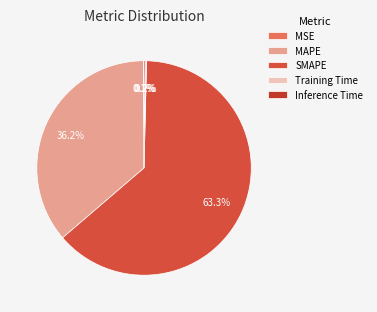

Rank the categories by value from lowest to highest.

MSE, Training Time, Inference Time, MAPE, SMAPE